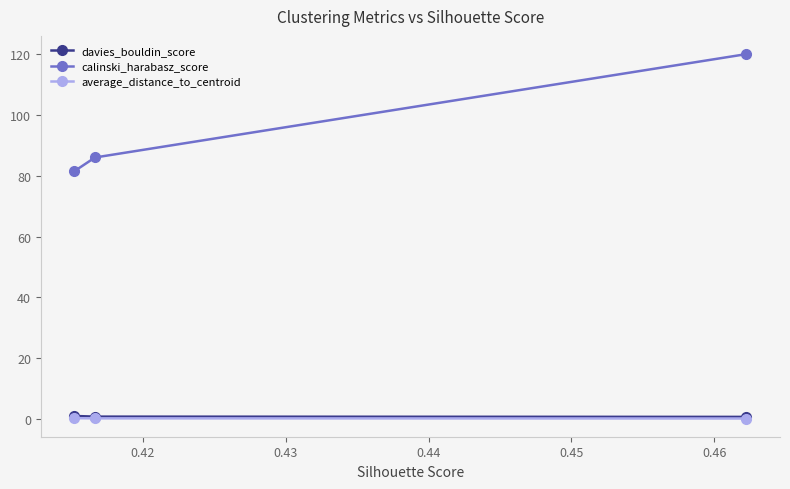

Which series has the largest range (max minus min)?

calinski_harabasz_score